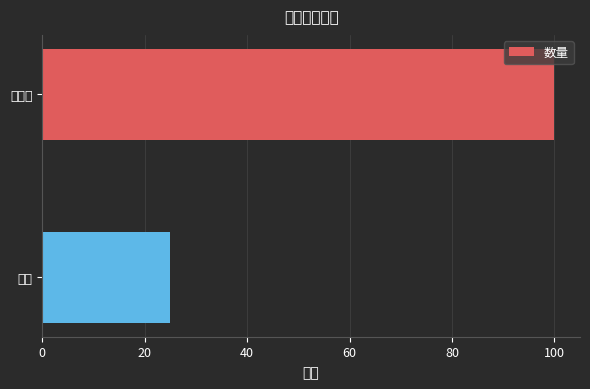

How many values are between 25 and 100?

2